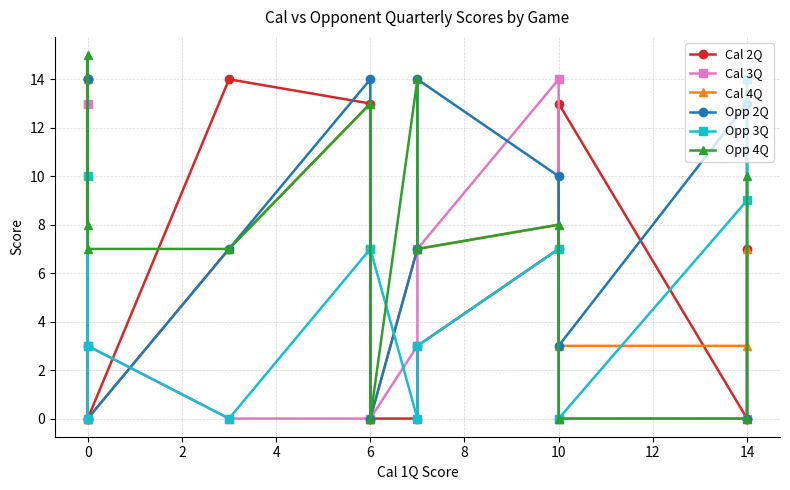

What is the average value of the Opp 4Q series?

7